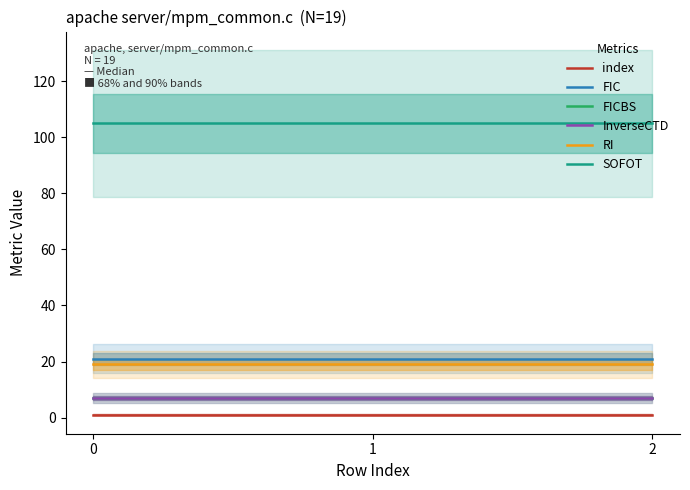

What is the highest value of the FIC series?

21